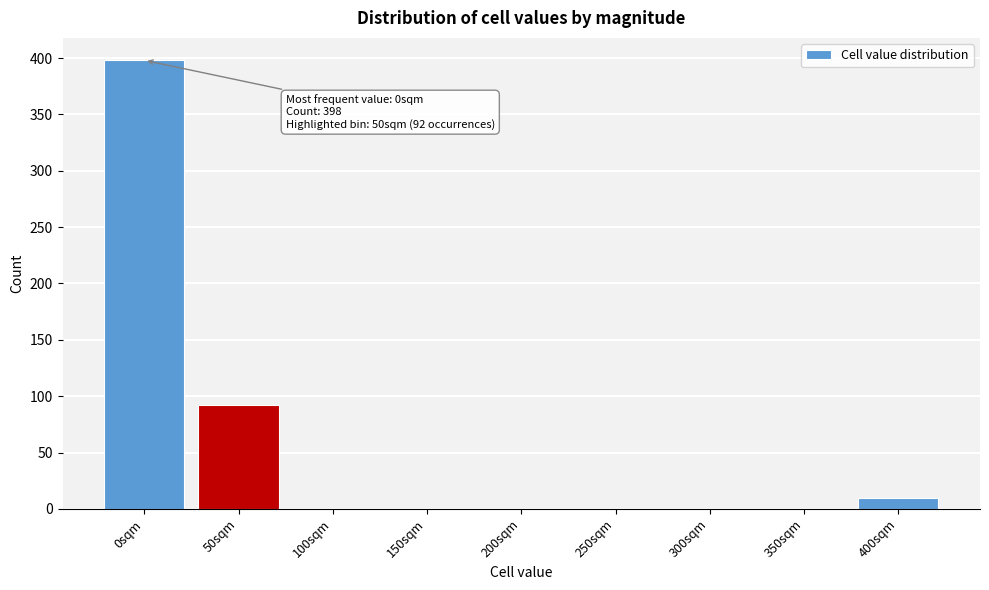

Reading left to right, what are all the values shown in this chart?

0sqm=398	50sqm=92	100sqm=0	150sqm=0	200sqm=0	250sqm=0	300sqm=0	350sqm=0	400sqm=10